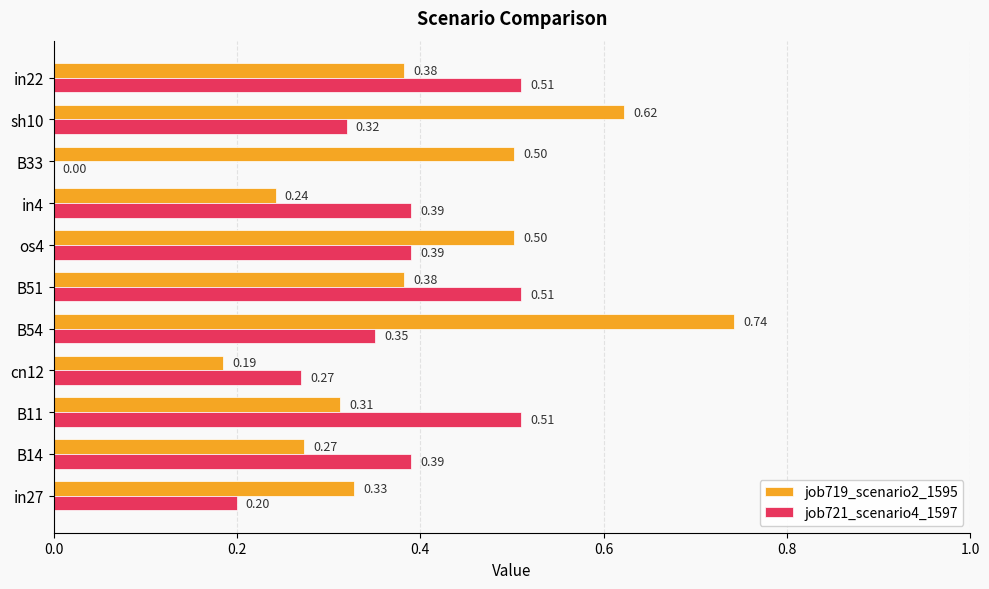

What is the sum of the job719_scenario2_1595 values at sh10 and B11?

0.9